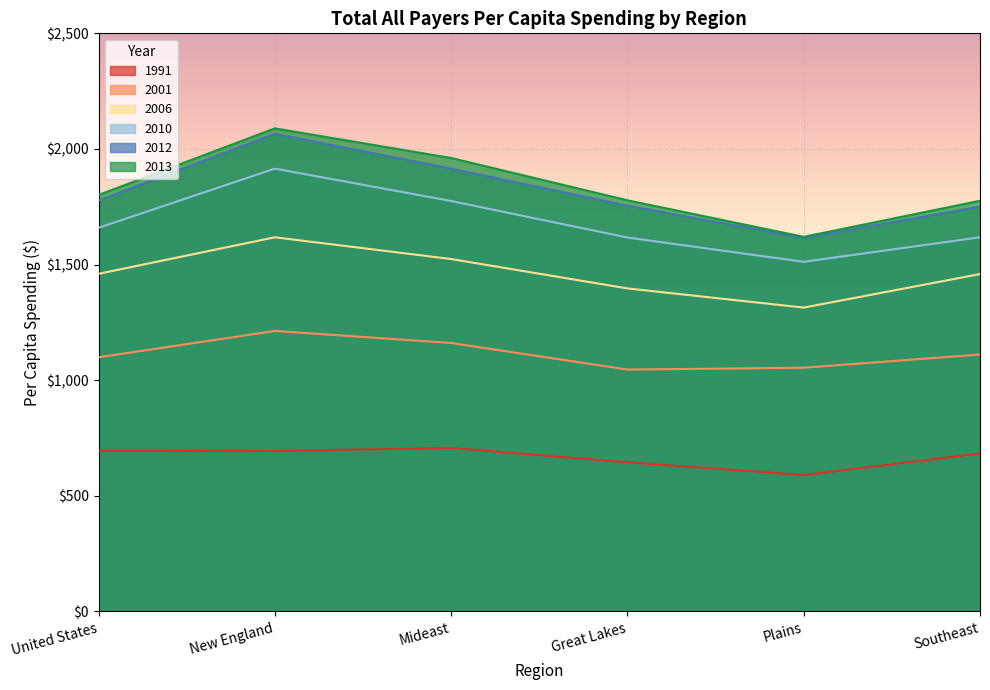

How many lines are shown in the chart?

6